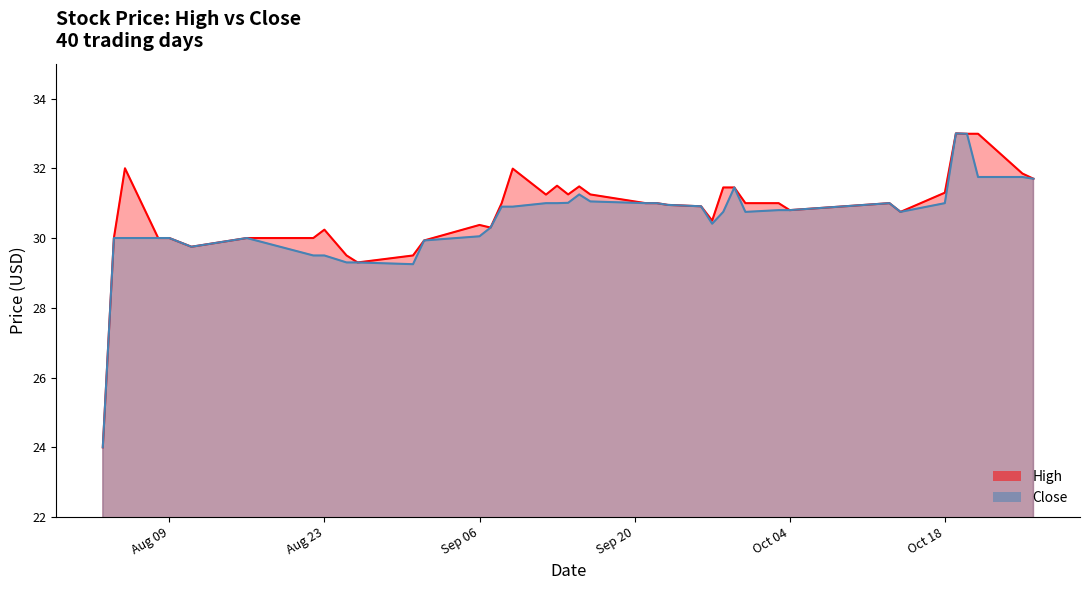

How many data points in high are above 31?

15